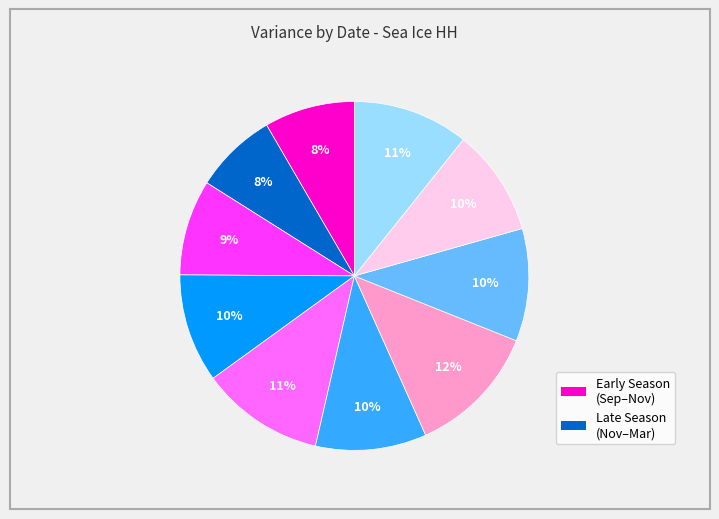

To the nearest percent, what is the average slice percentage?

10%